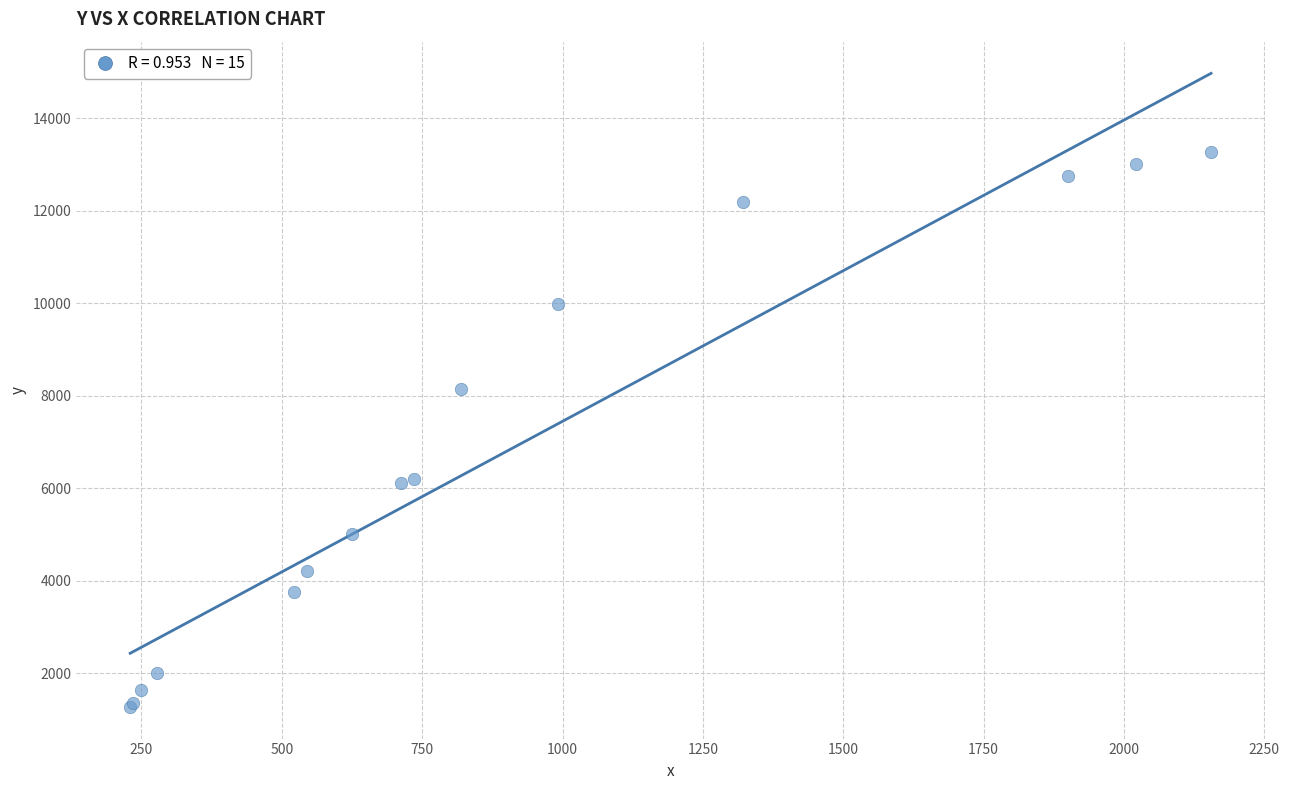

What Y value in the scatter plot is closest to 7275?

8150